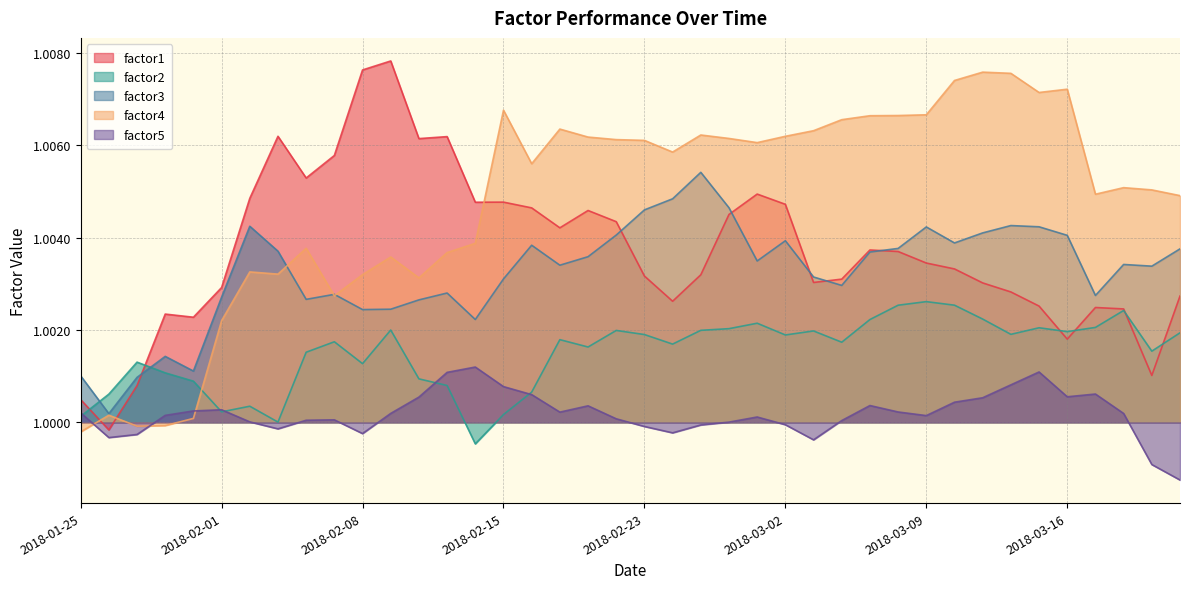

Where is factor1 nearest to the value 1?

2018-01-26